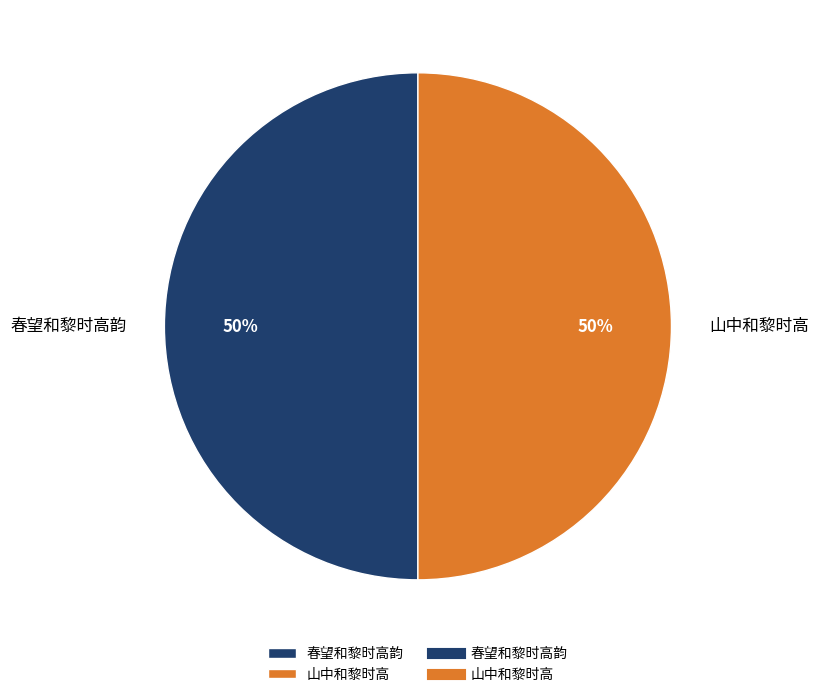

Do 山中和黎时高 and 春望和黎时高韵 together represent more than half of the pie?

Yes